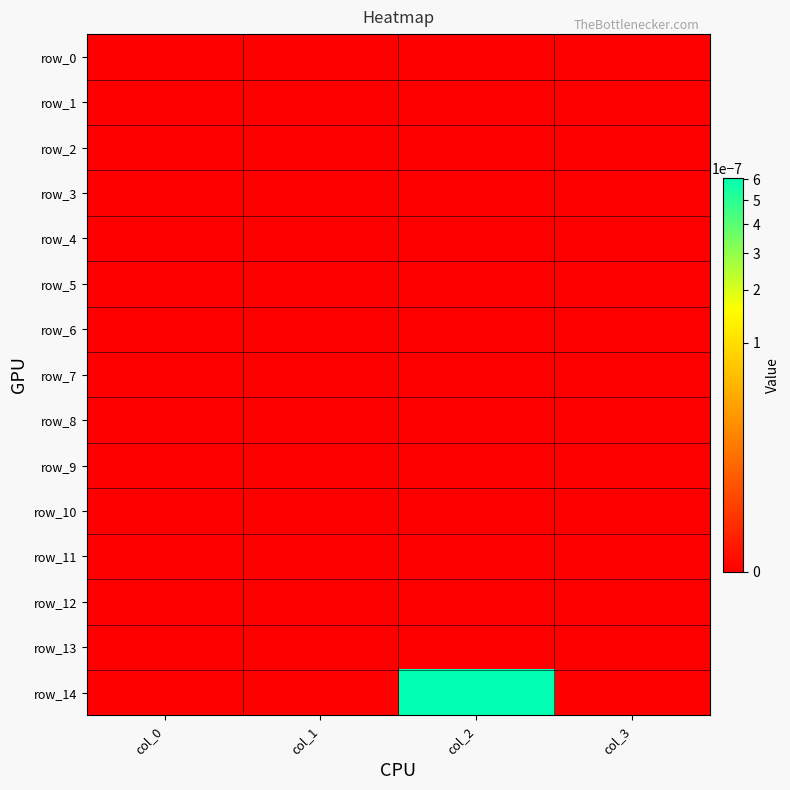

At how many categories does at least one series exceed 0?

1